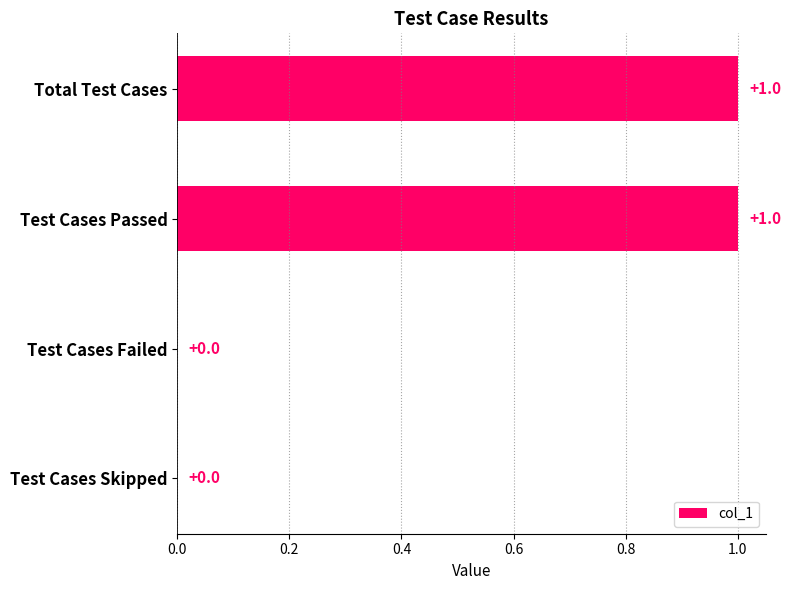

Reading top to bottom, list all the values displayed in this chart.

Total Test Cases=1	Test Cases Passed=1	Test Cases Failed=0	Test Cases Skipped=0